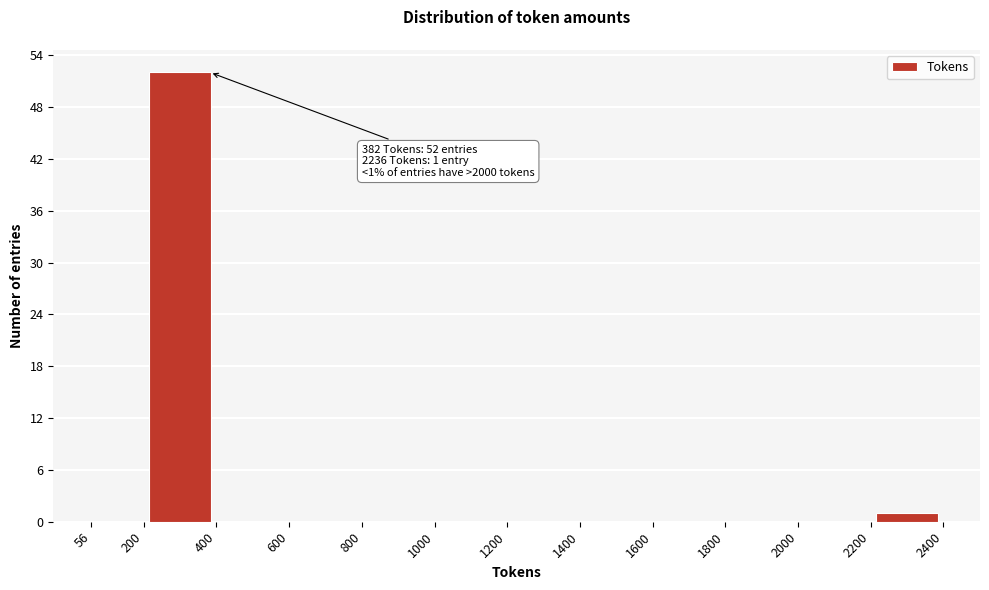

Which range on the x-axis has the tallest bar?

200 to 400